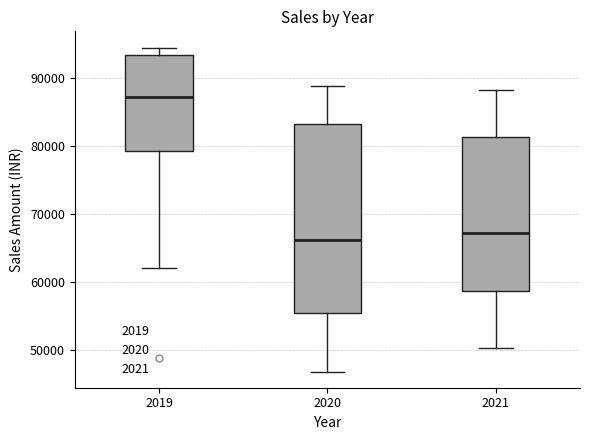

Comparing the boxes themselves (not the whiskers), which one is the tallest?

2020